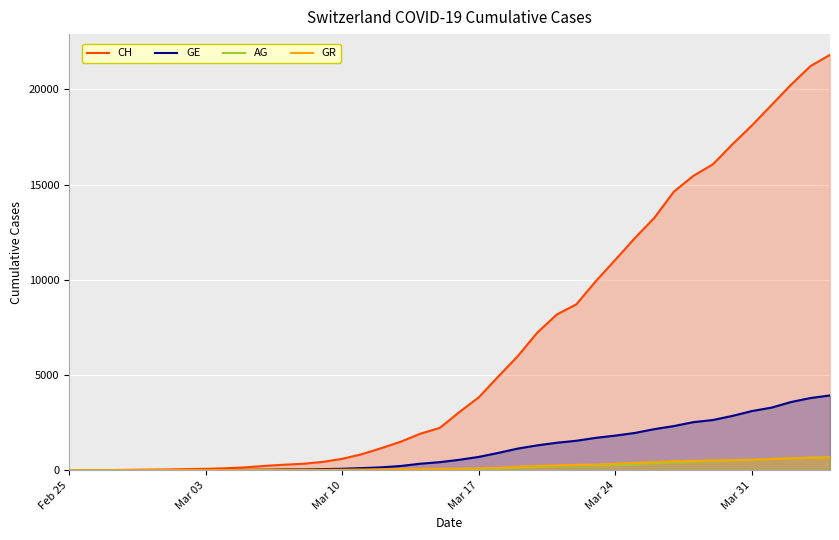

Which series has the largest total across all categories?

CH